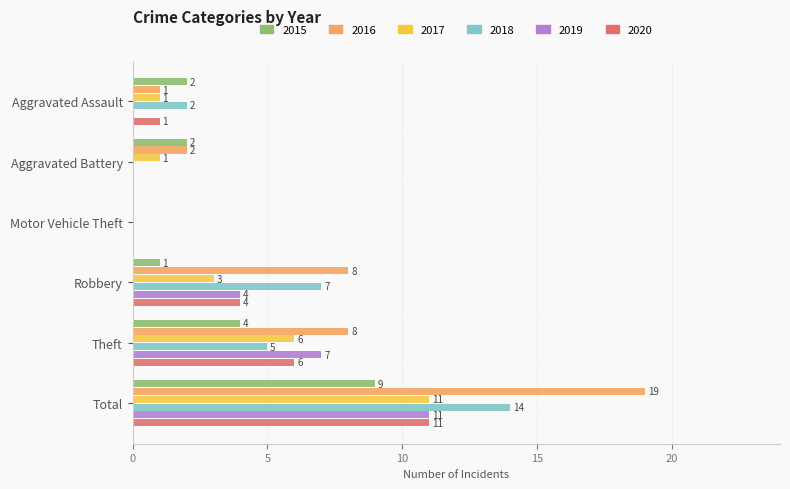

Which series changed the most between Aggravated Assault and Robbery?

2016